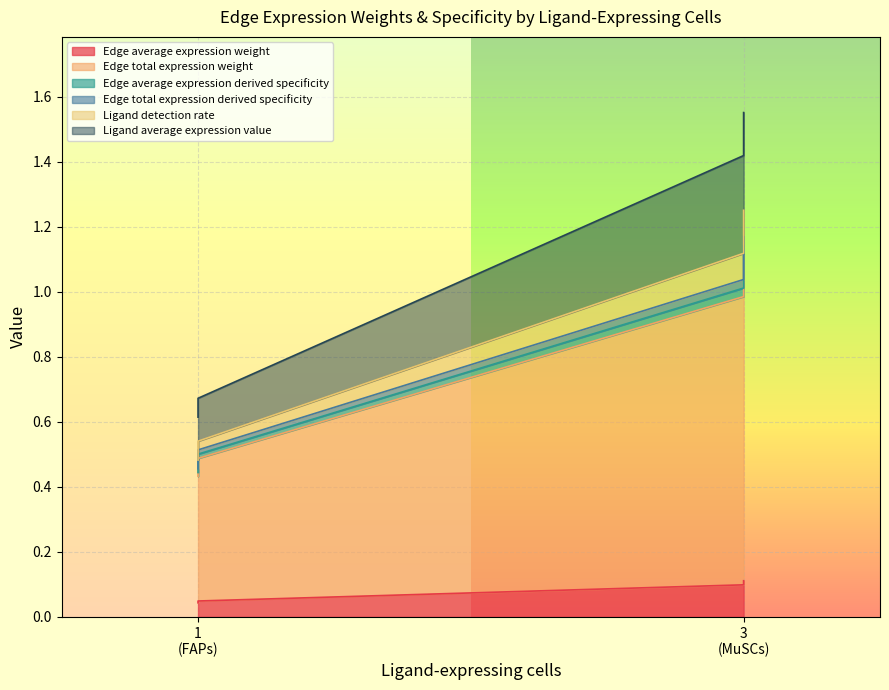

Is the value of Edge total expression weight at 1 (FAPs) greater than the value of Edge total expression derived specificity at 1 (FAPs)?

No